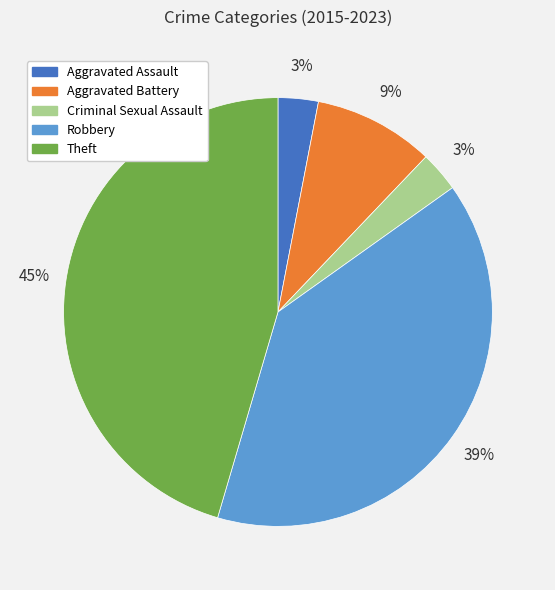

Which has a higher value, Aggravated Battery or Theft?

Theft